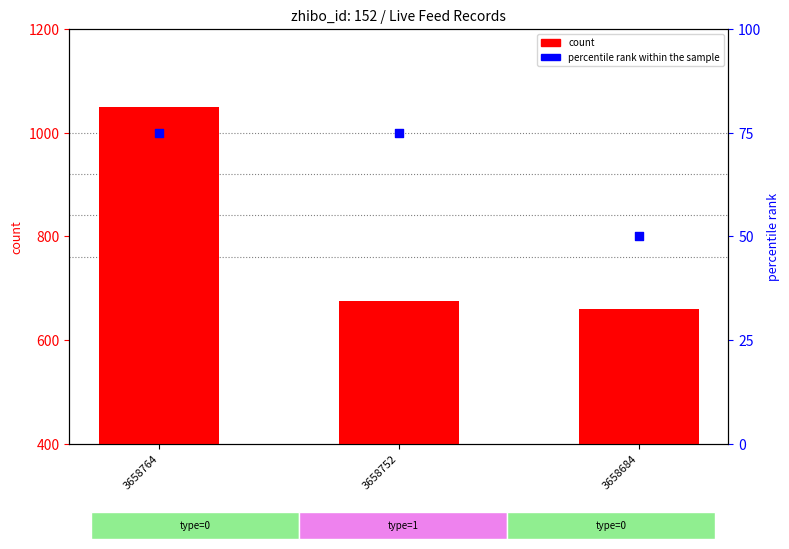

Between 3658764 and 3658752, which is larger?

3658764